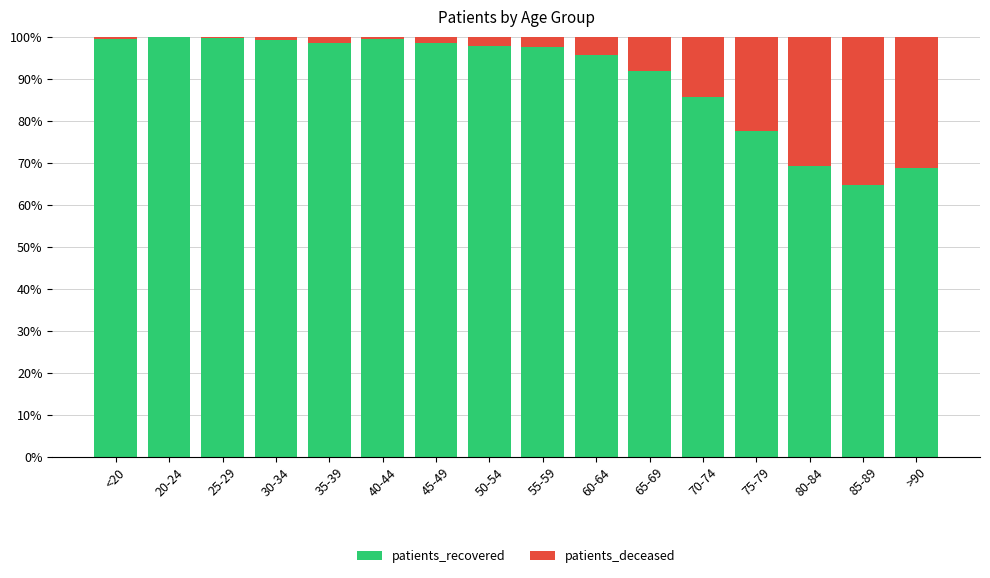

What is the total value across all series at 50-54?

100.0